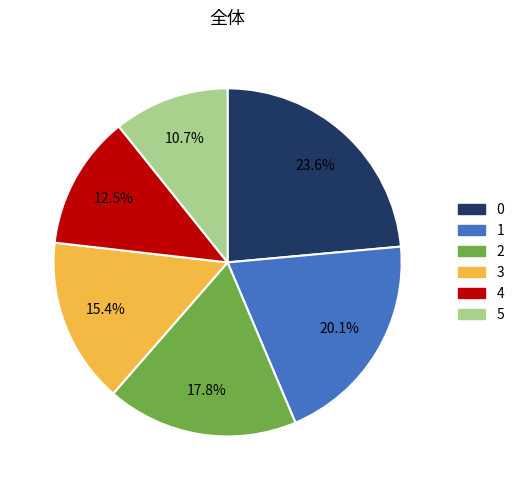

Which category has the smallest portion of the pie?

5